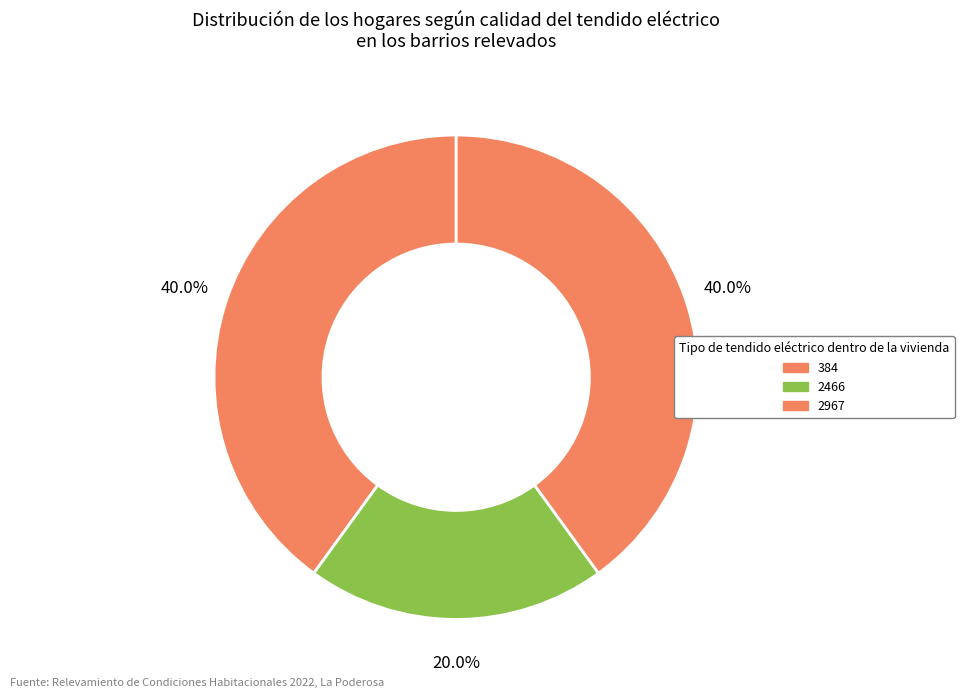

How many segments does this pie chart have?

3